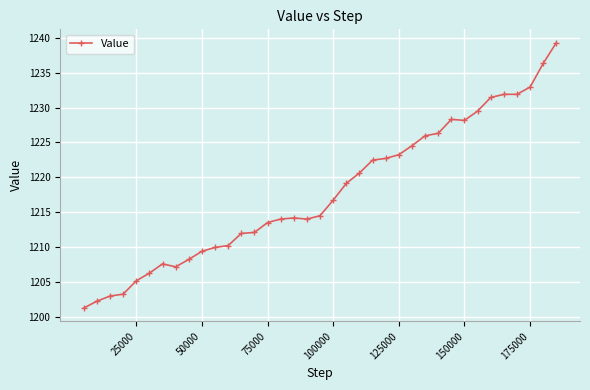

What is the difference between the second highest and second lowest values?

34.1